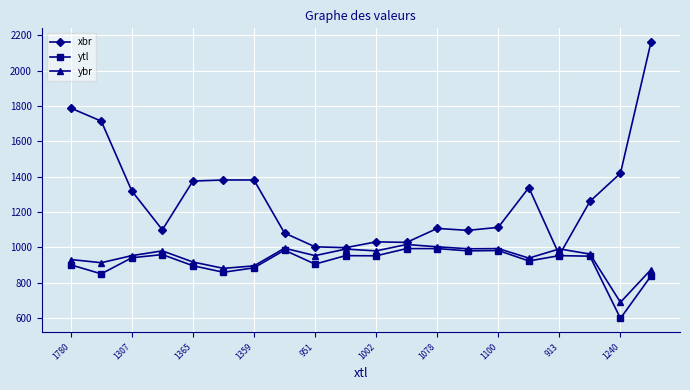

Which series has the largest range (max minus min)?

xbr